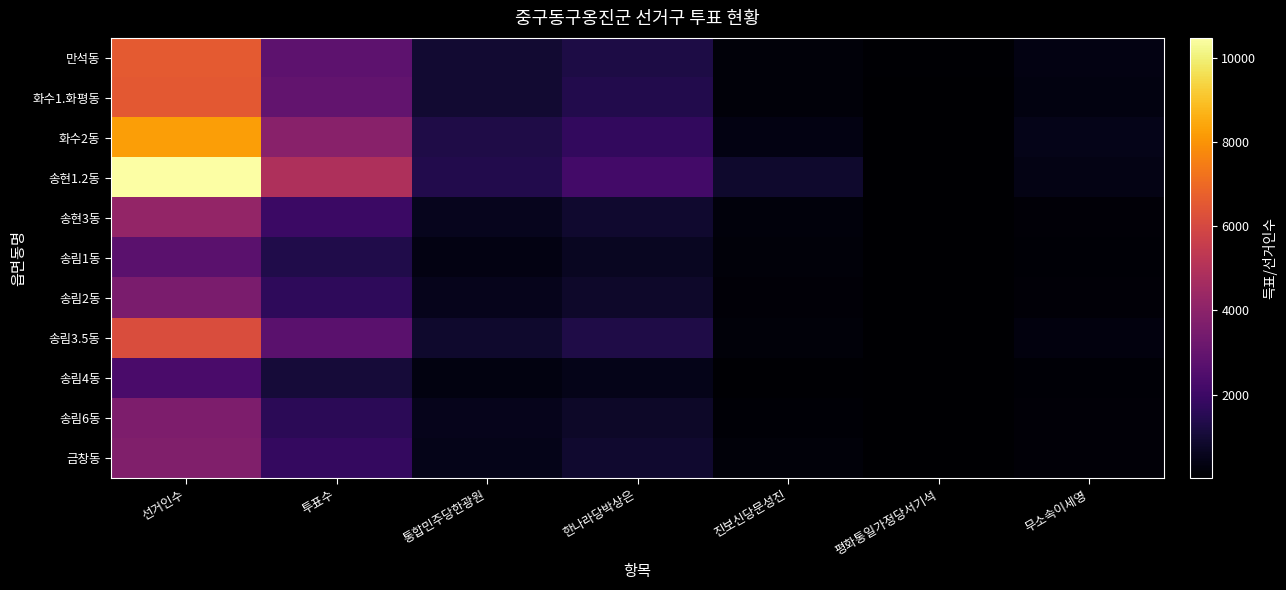

What is the spread (max minus min) of values at 무소속이세영?

363